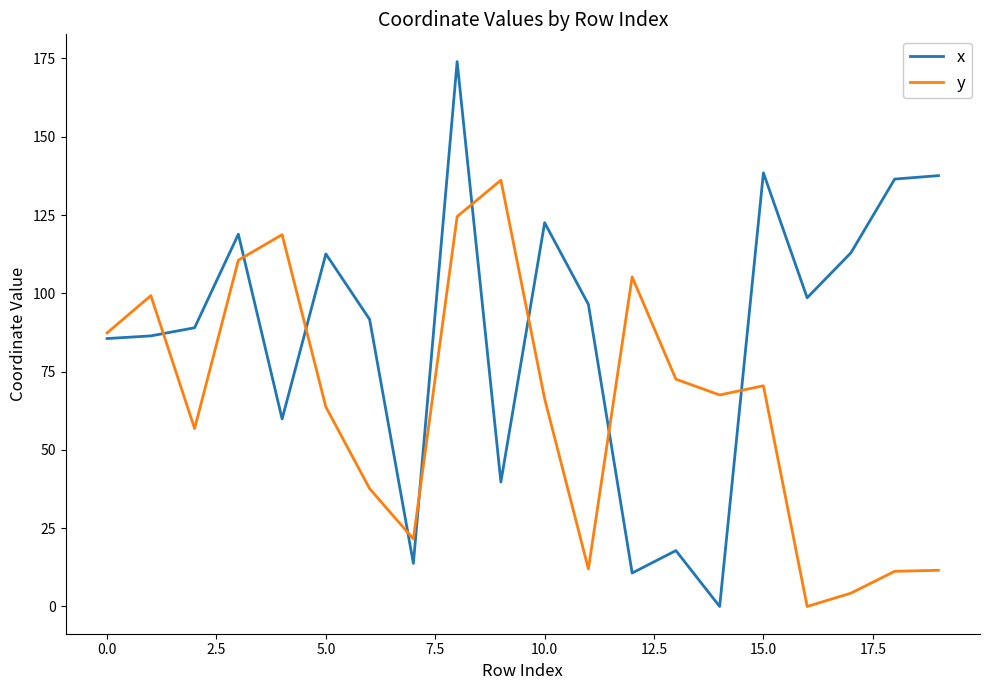

How many values in the x series are below 96?

10